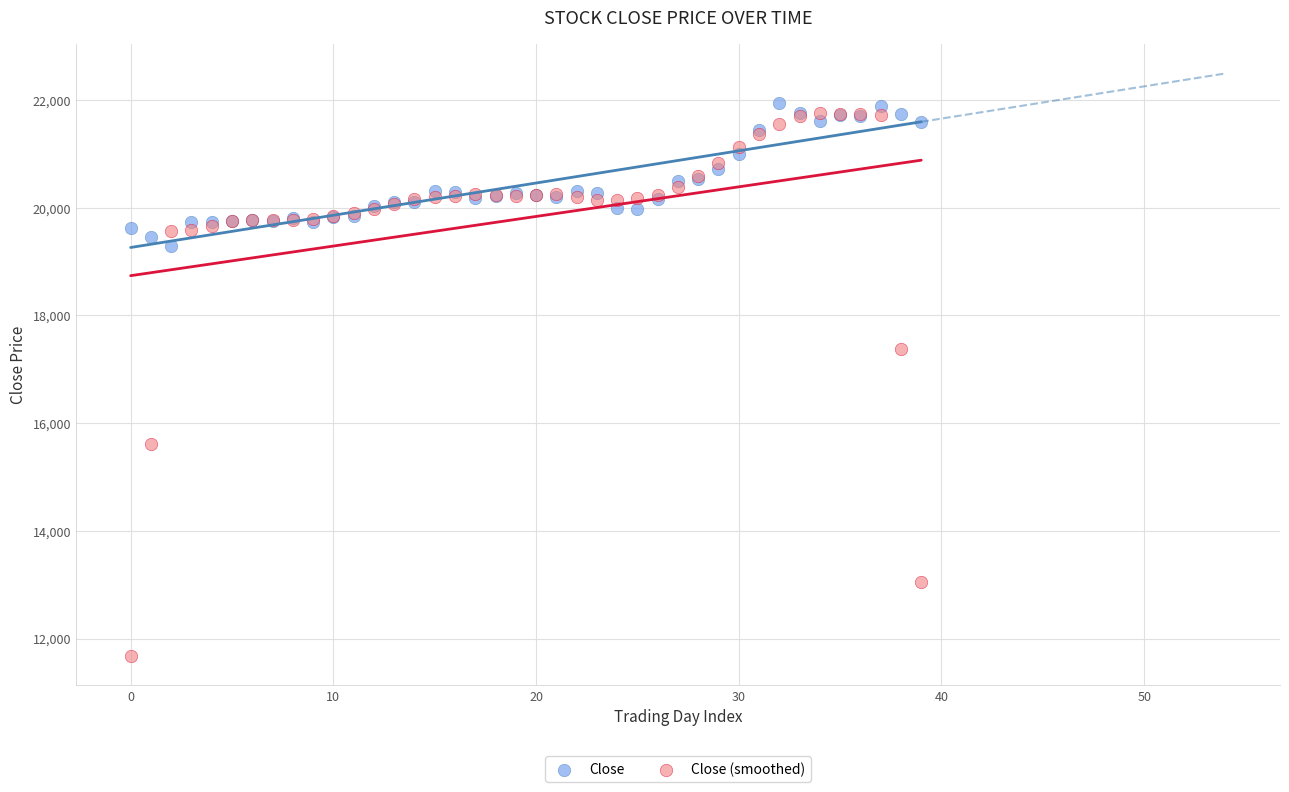

Which series has the largest Y range (max minus min)?

Close (smoothed)